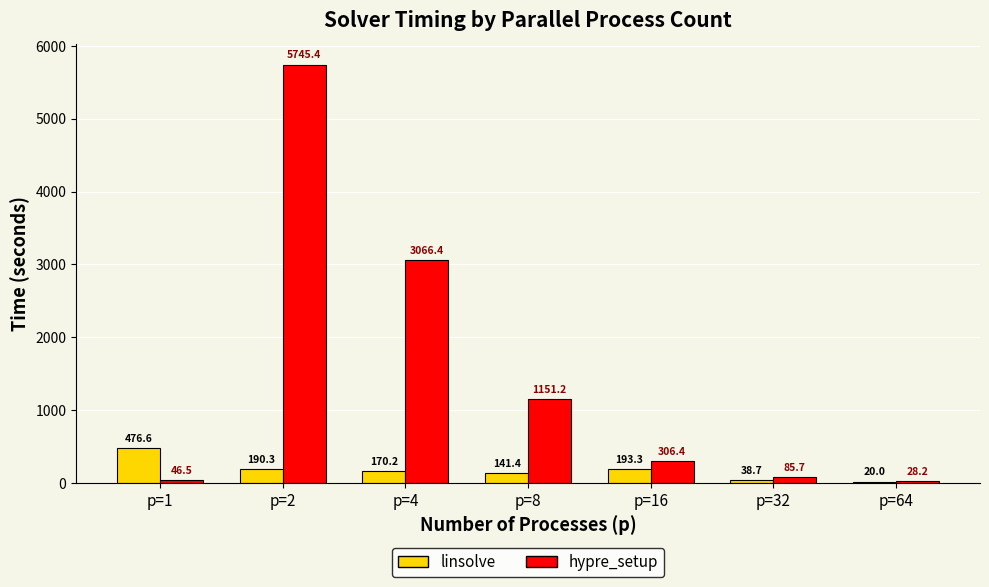

Which series changed the most between p=2 and p=8?

hypre_setup